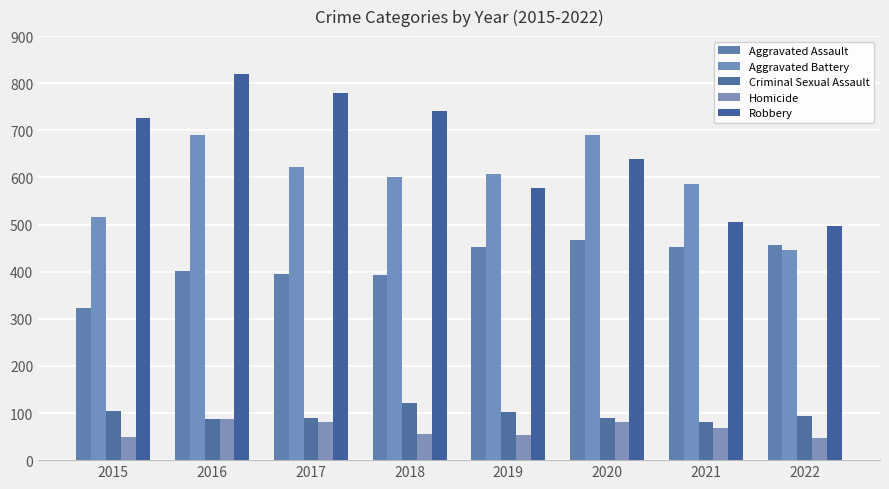

What is the sum of the Robbery values at 2019 and 2020?

1216